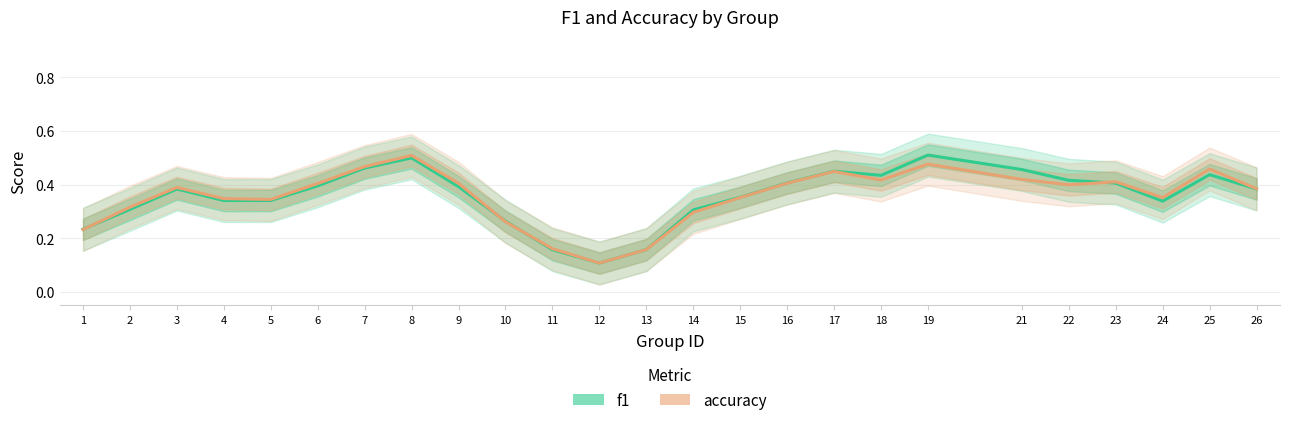

What is the sum of the f1 values at 24 and 26?

0.7